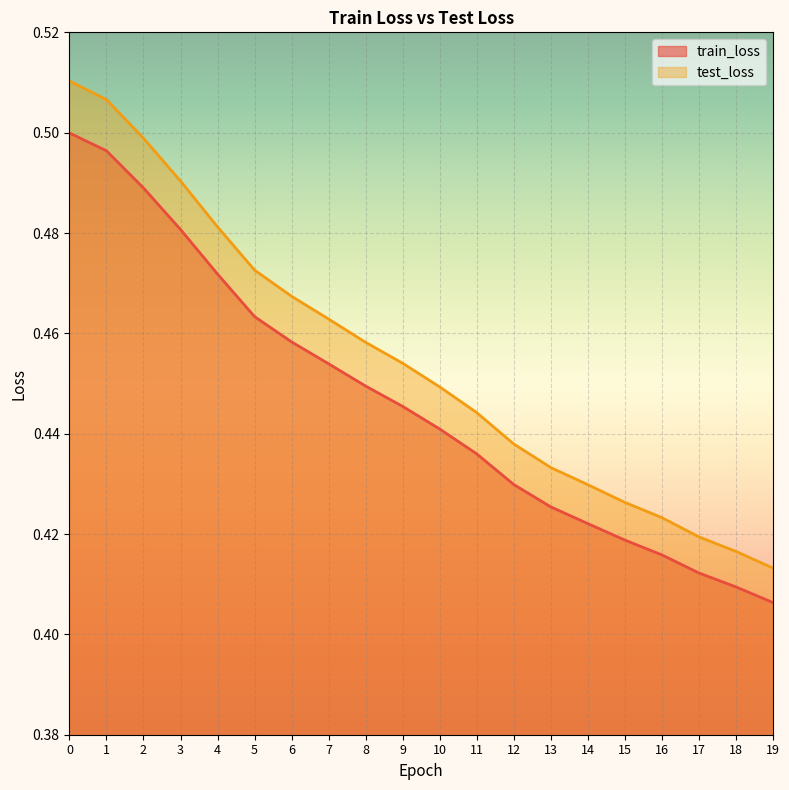

List the labels in order of train_loss value, smallest first.

19, 18, 17, 16, 15, 14, 13, 12, 11, 10, 9, 8, 7, 6, 5, 4, 3, 2, 1, 0